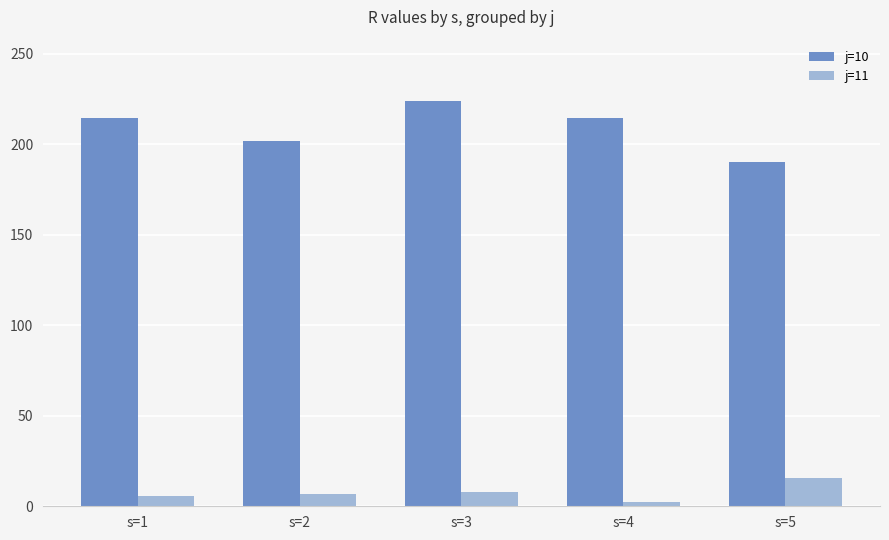

Is the value of j=11 at s=5 greater than the value of j=10 at s=2?

No